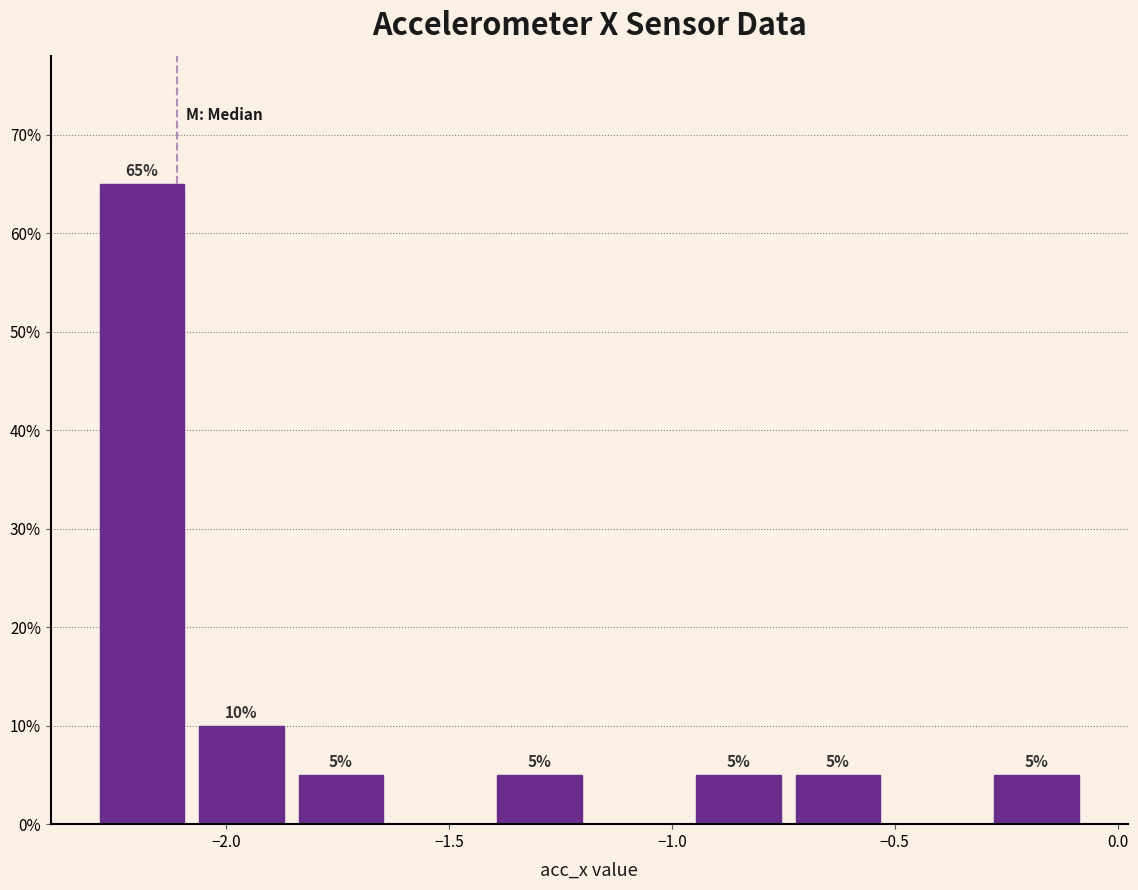

Over which range of the x-axis is the bar tallest?

-2.30 to -2.10